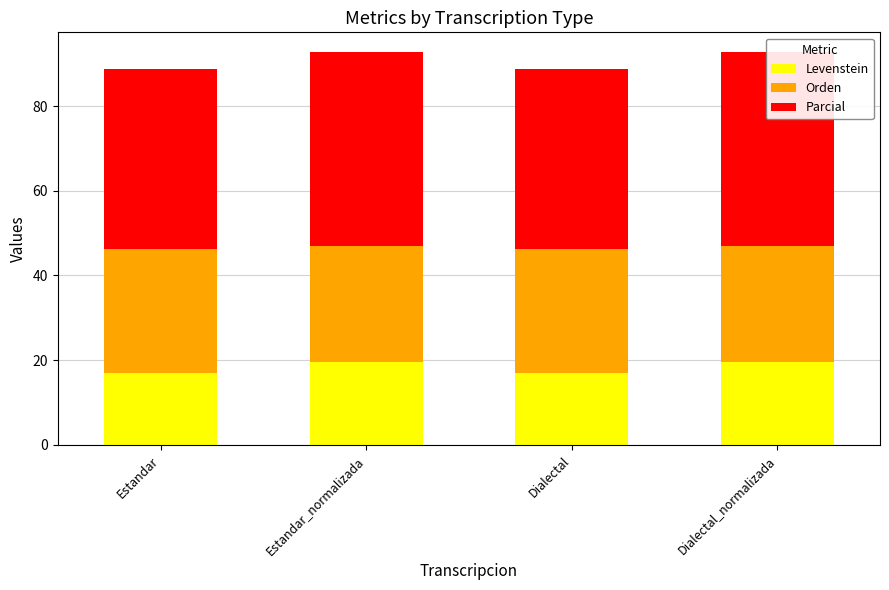

The value of Orden at Estandar_normalizada is 27.4. True or false?

True